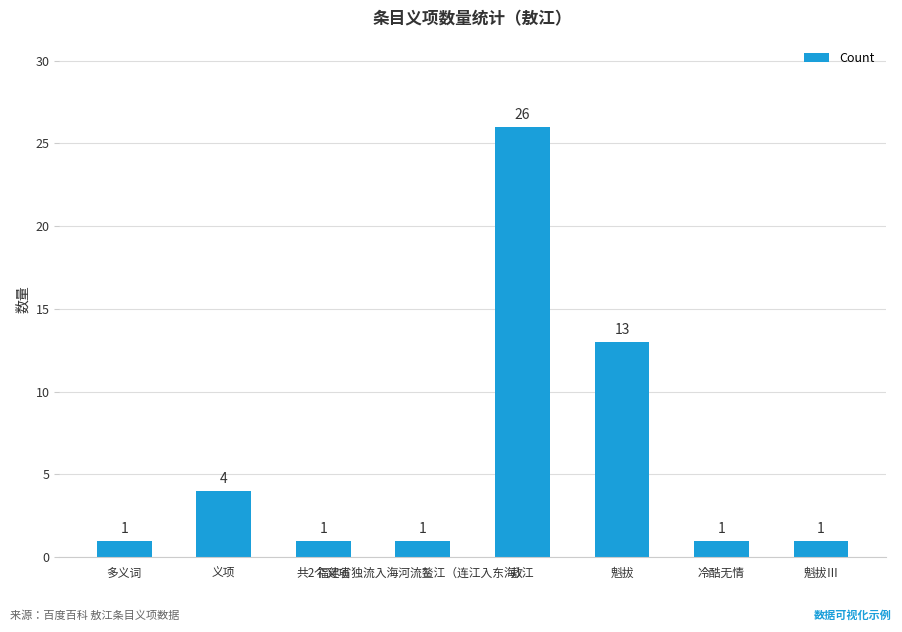

Reading left to right, list all the values displayed in this chart.

多义词=1	义项=4	共2个义项=1	福建省独流入海河流鳌江（连江入东海）=1	敖江=26	魁拔=13	冷酷无情=1	魁拔Ⅲ=1